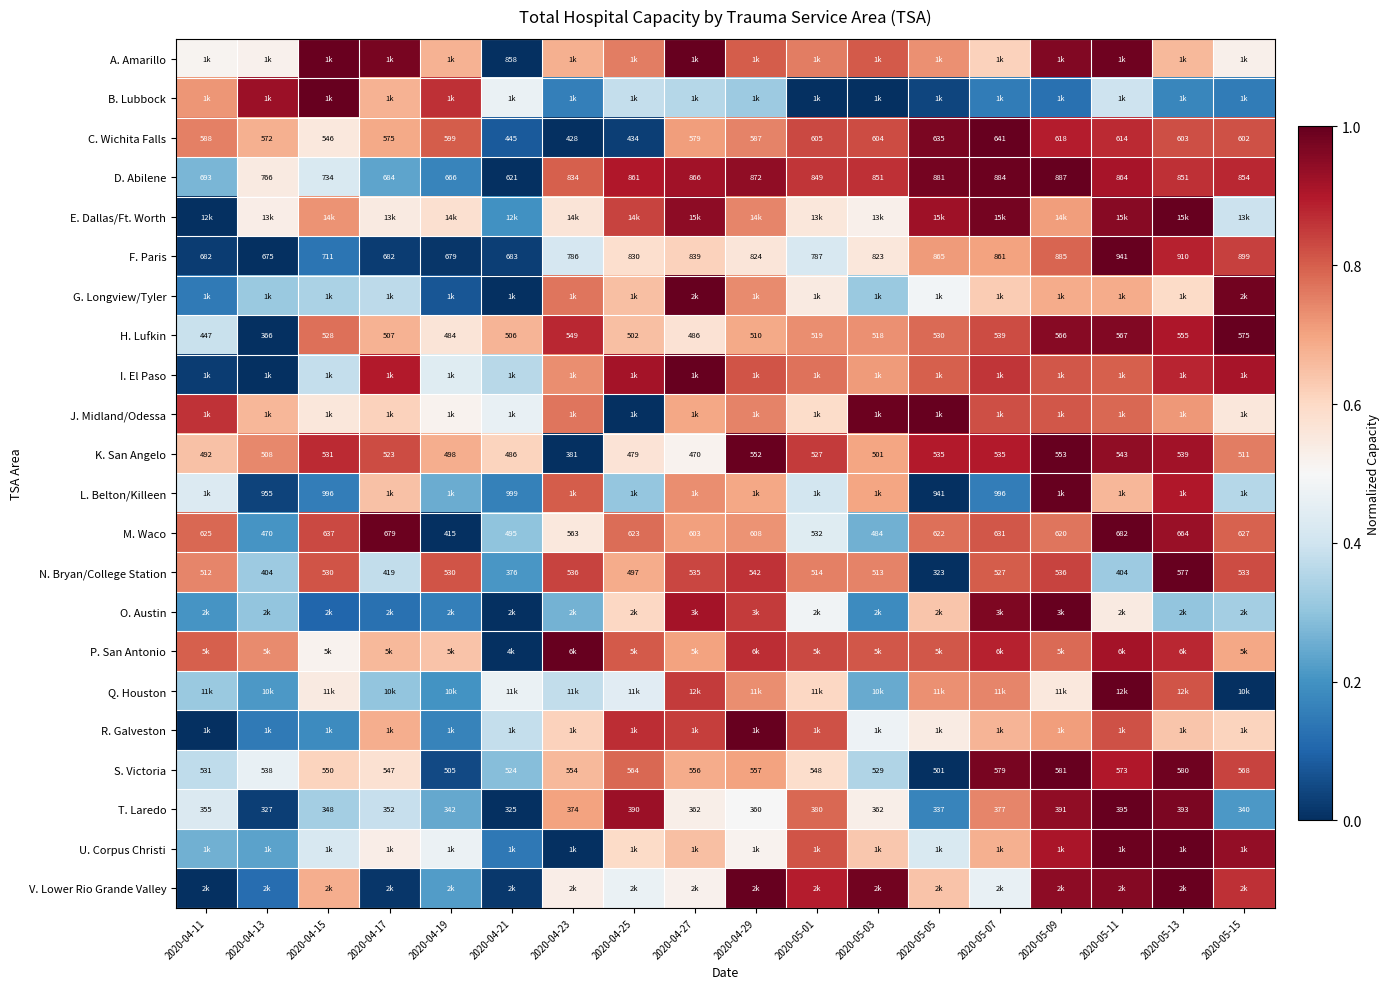

True or false: U. Corpus Christi has a value of 0.5 at 2020-04-17.

True